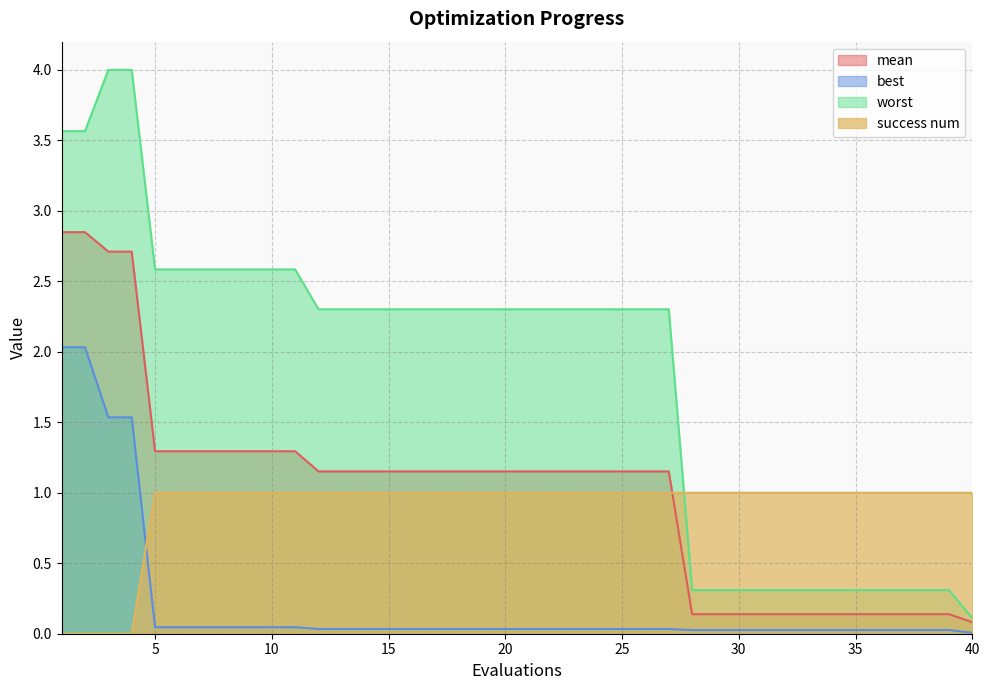

What is the sum of the best values at 1 and 21?

2.1